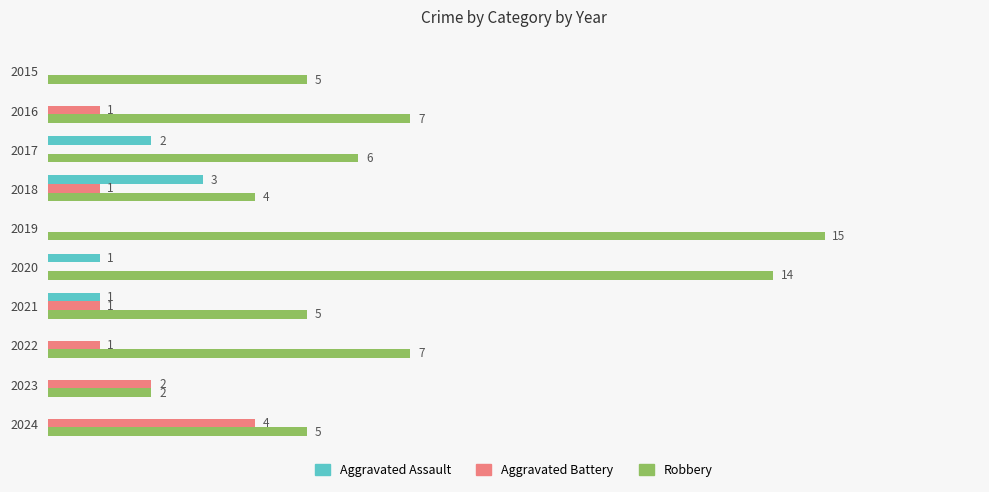

Between 2019 and 2022, which series saw the biggest shift?

Robbery